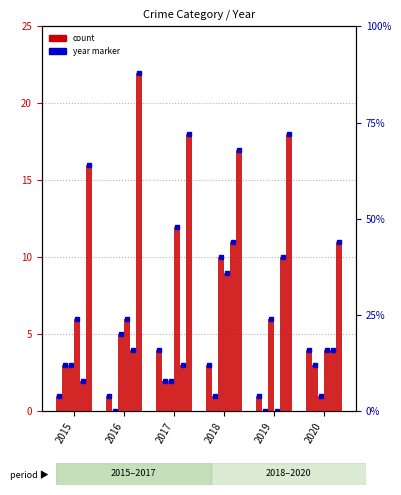

What is the sum of the Robbery values at 2015 and 2020?

6